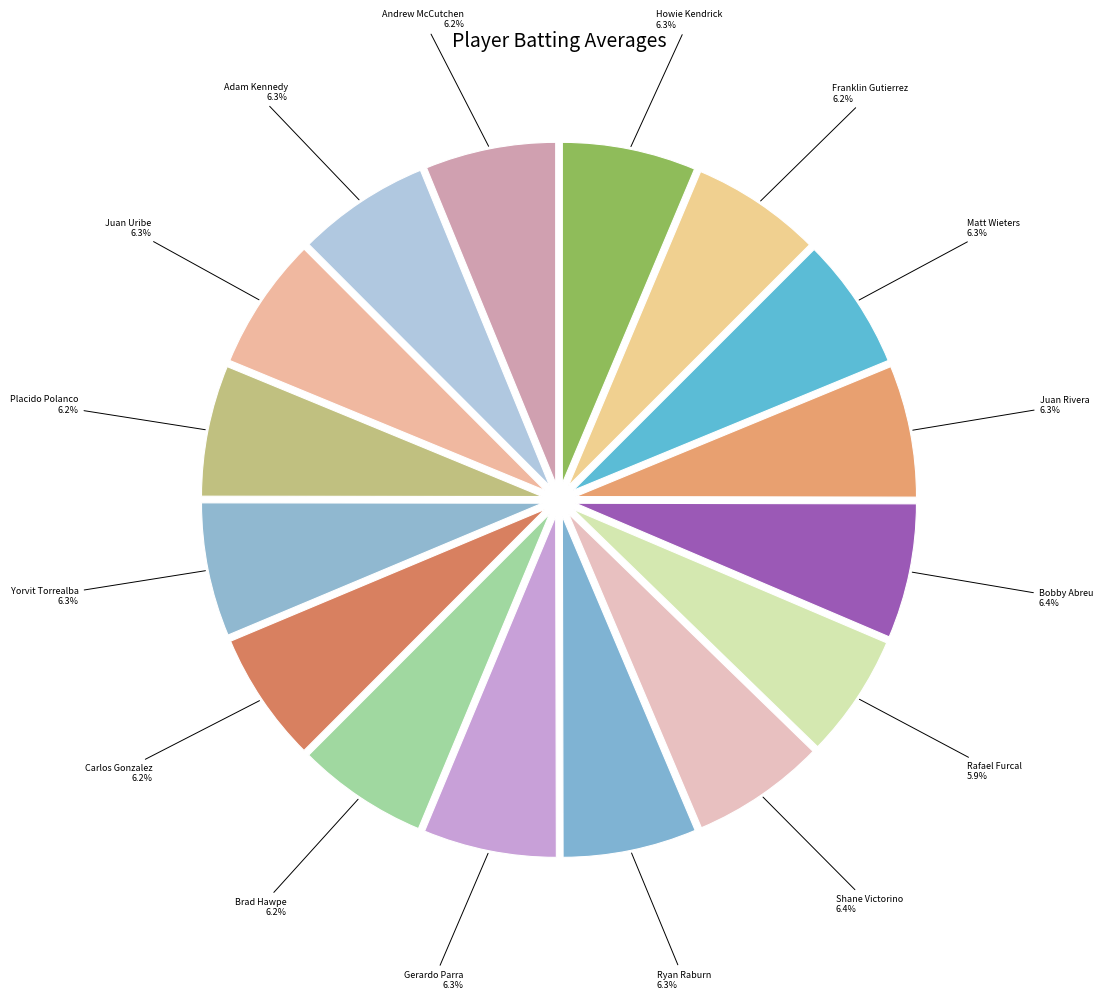

How many segments does this pie chart have?

16